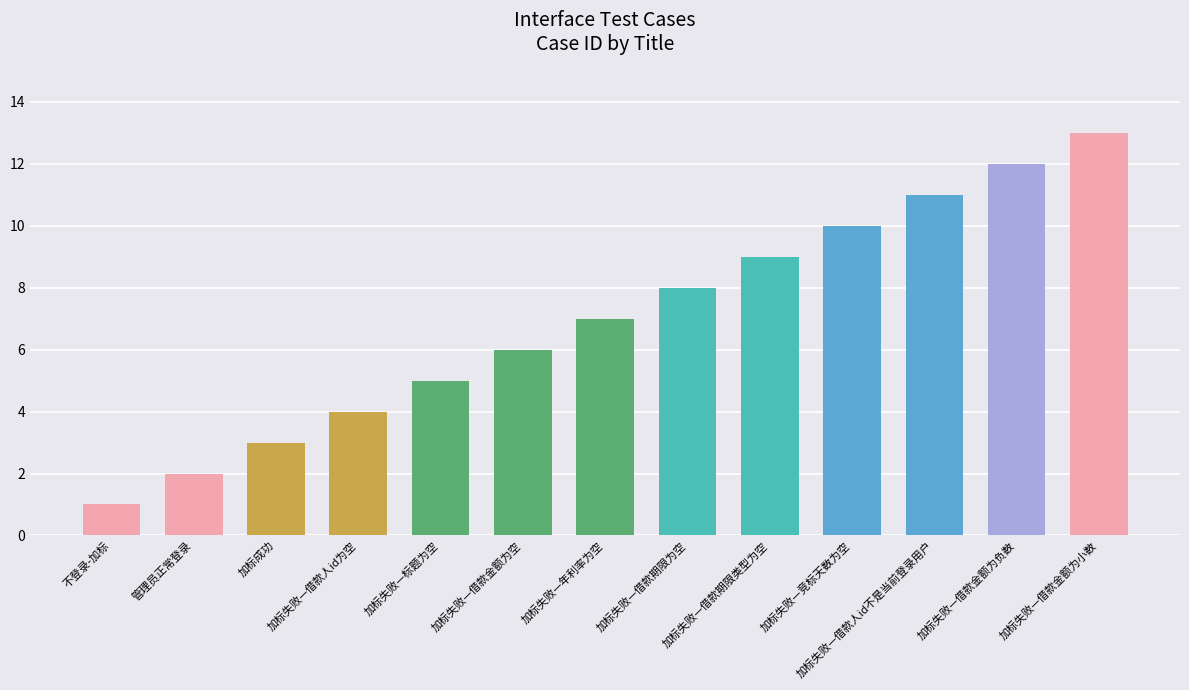

Which has a higher value, 加标失败—借款金额为空 or 加标失败—借款人id不是当前登录用户?

加标失败—借款人id不是当前登录用户